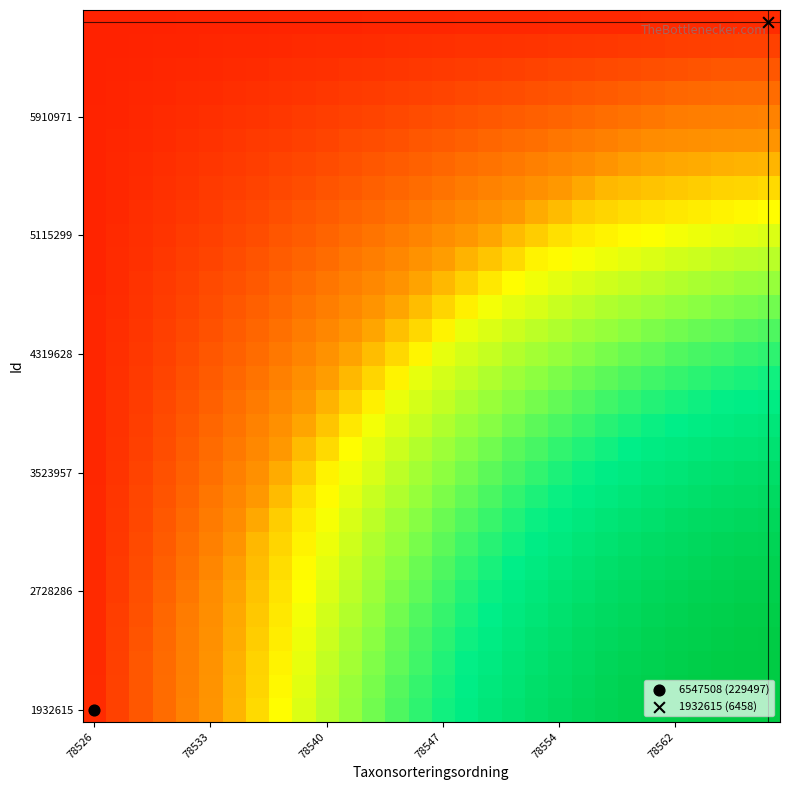

Count the number of data series in this chart.

30